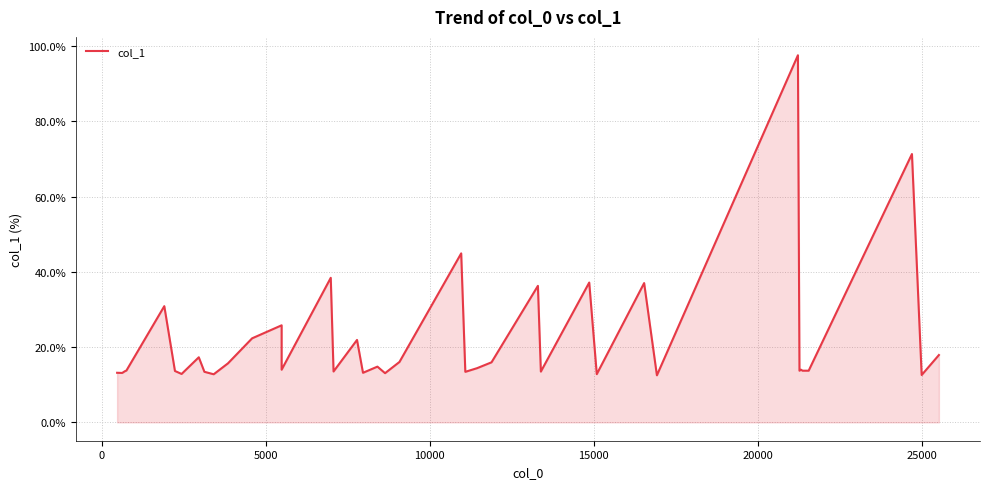

Reading left to right, extract all data points from this chart.

13.2	13.1	13.6	13.8	30.9	13.7	12.9	17.3	13.4	12.8	15.7	22.3	25.8	14.0	38.4	13.5	21.9	13.2	14.8	13.1	16.1	44.9	13.4	14.4	16.0	36.3	13.5	37.2	12.8	37.0	12.5	97.6	13.7	14.0	13.7	13.7	13.7	71.3	12.6	17.9